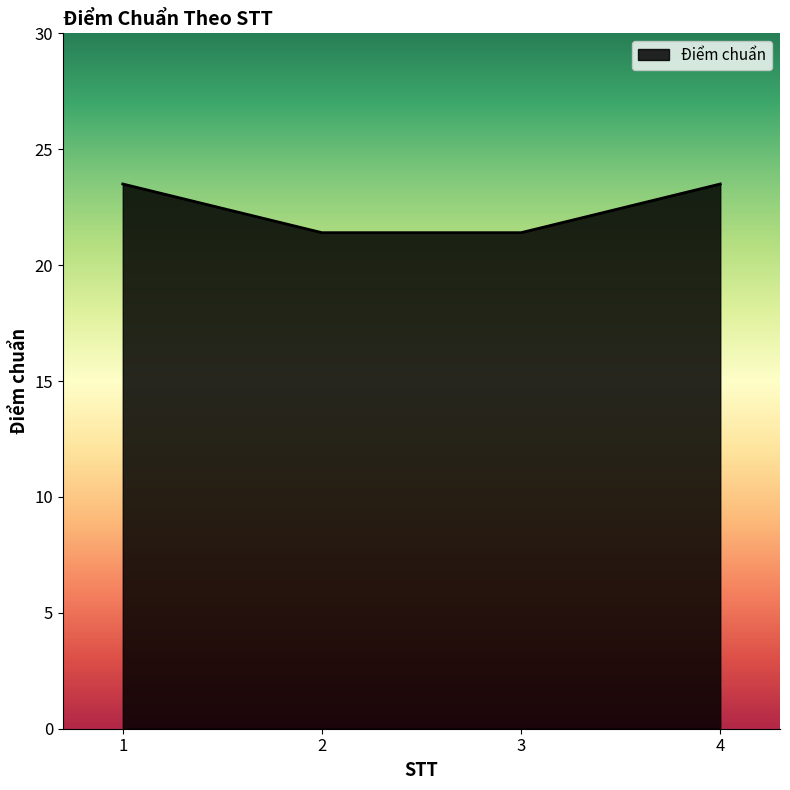

What is the change in value from 1 to 3?

-2.1